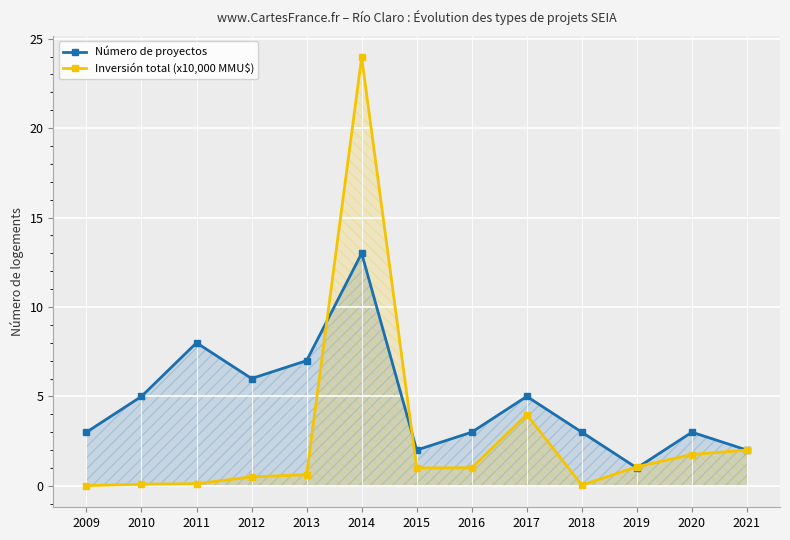

True or false: Número de proyectos and Inversión total (x10,000 MMU$) intersect in this chart.

True